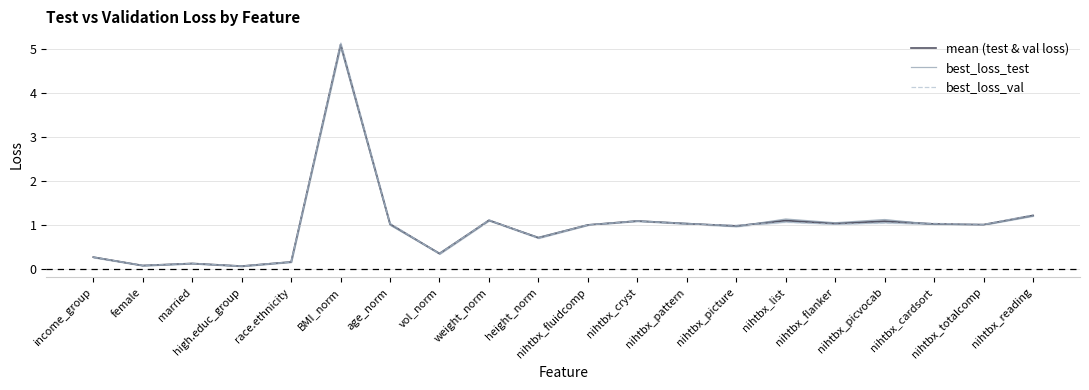

What is the difference between the second highest and second lowest values in the best_loss_test series?

1.1